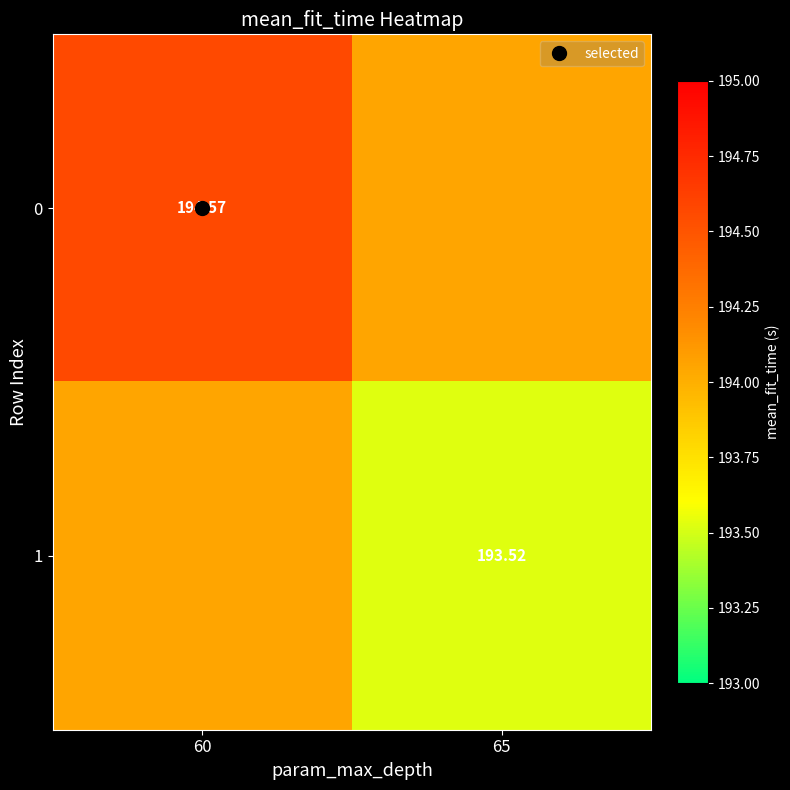

What is the sum of the 0 values at 60 and 65?

388.6